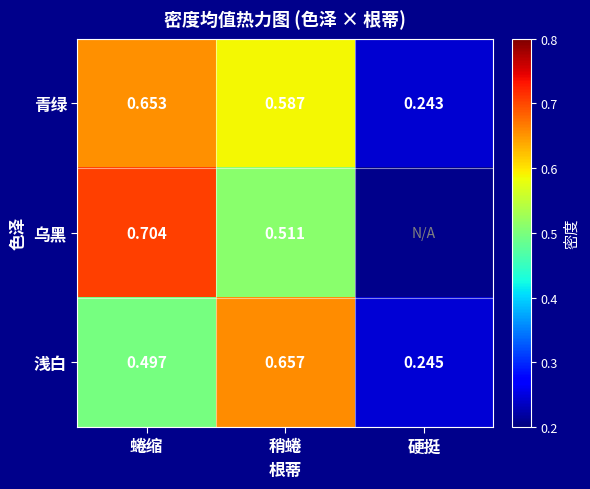

Where is 青绿 nearest to the value 0?

硬挺